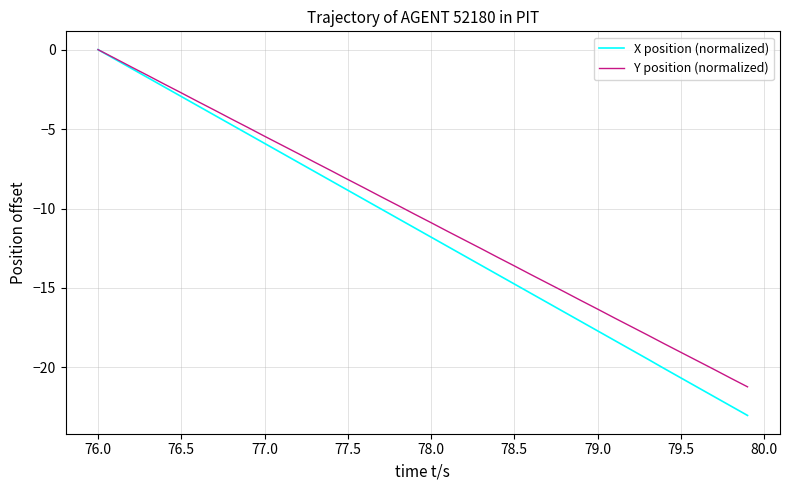

Which series has the widest spread of values?

X position (normalized)